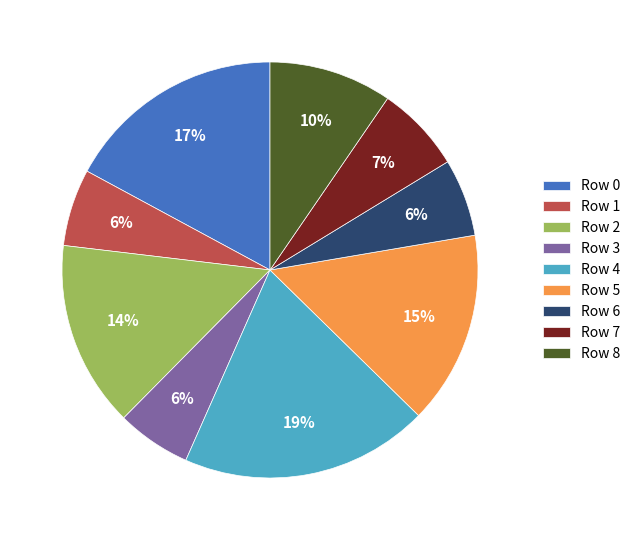

What is the largest slice in the pie chart?

Row 4